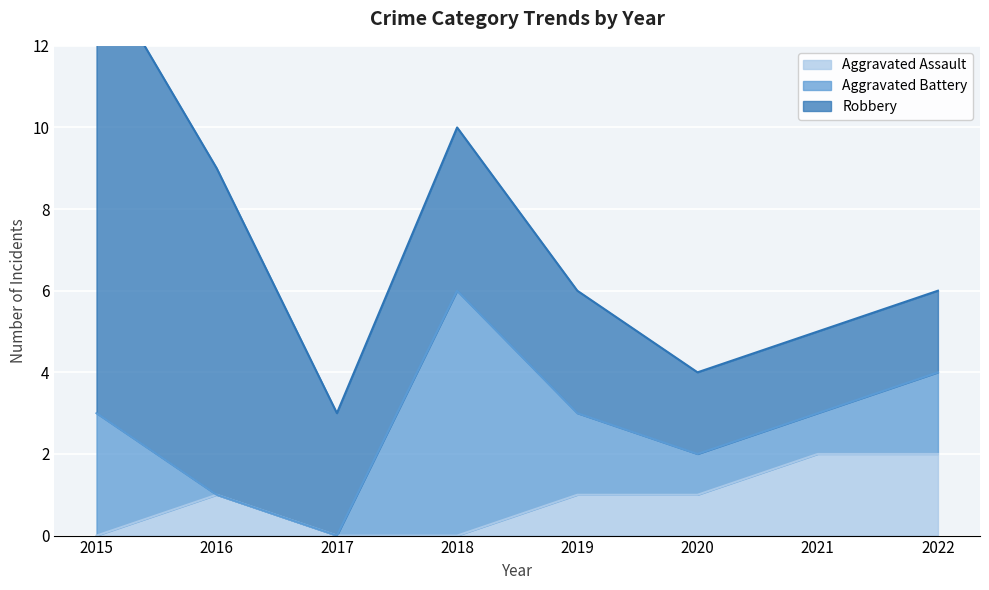

True or false: Robbery and Aggravated Assault cross at least once.

False